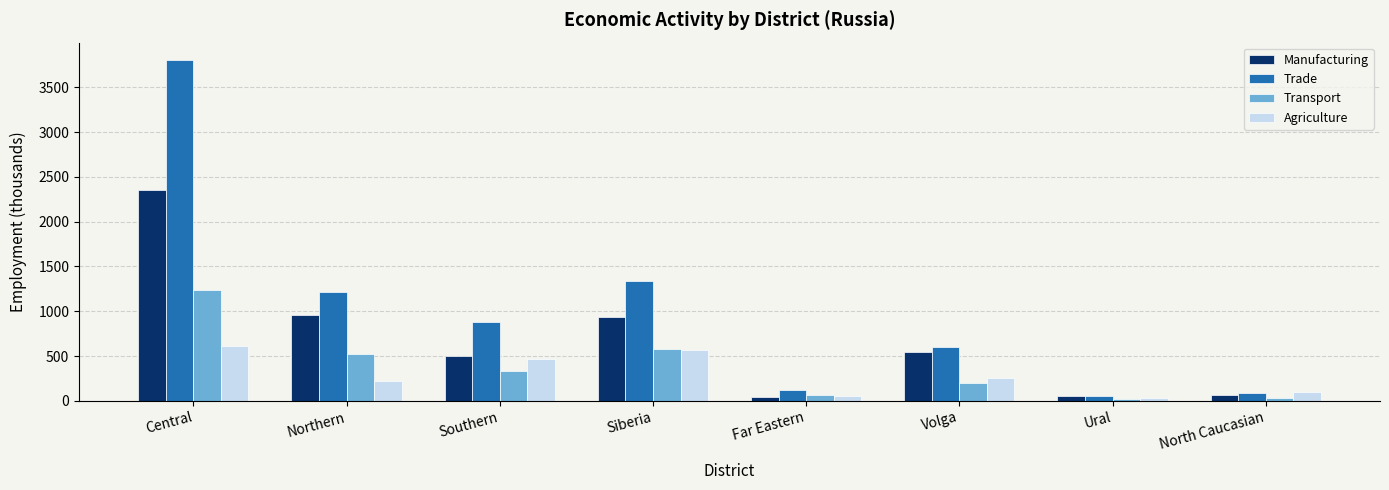

What is the total value across all series at North Caucasian?

276.3